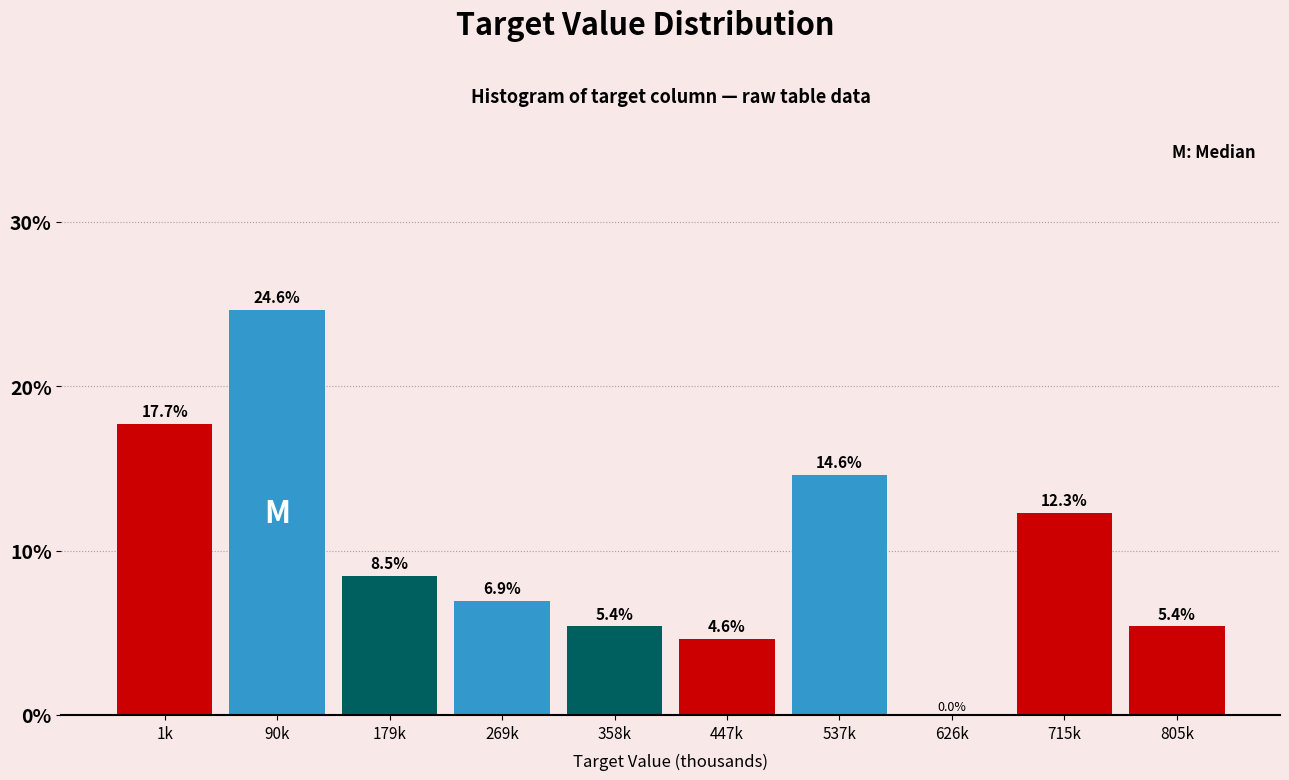

Reading left to right, transcribe all the data shown in this chart.

1k=17.7	90k=24.6	179k=8.5	269k=6.9	358k=5.4	447k=4.6	537k=14.6	626k=0.0	715k=12.3	805k=5.4